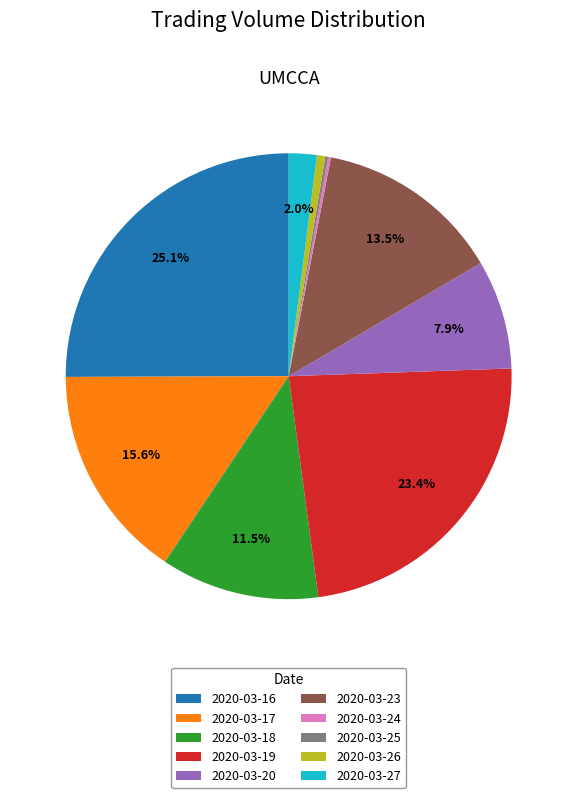

Which has a higher value, 2020-03-16 or 2020-03-18?

2020-03-16